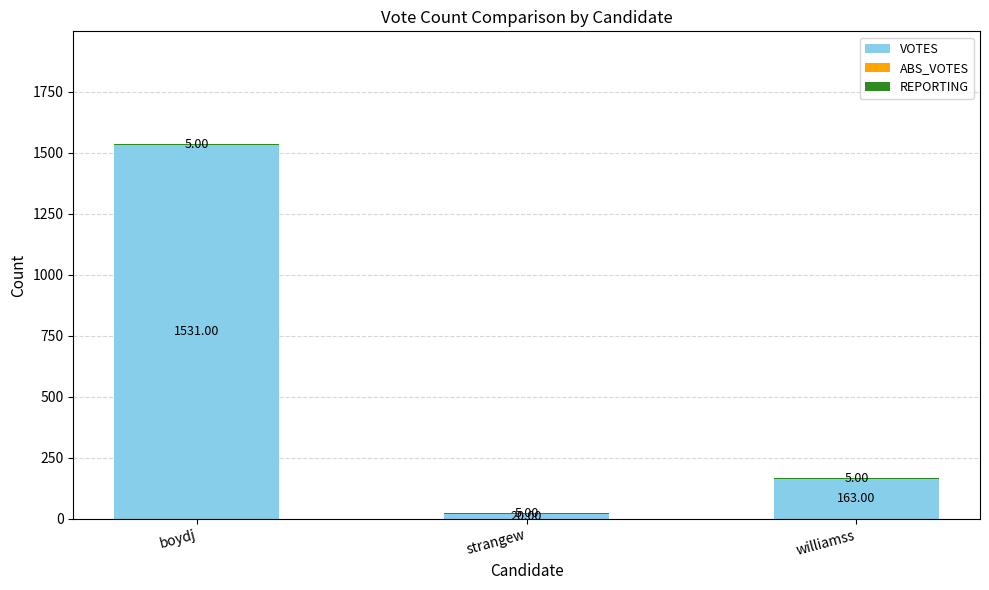

At which label does VOTES reach its peak?

boydj